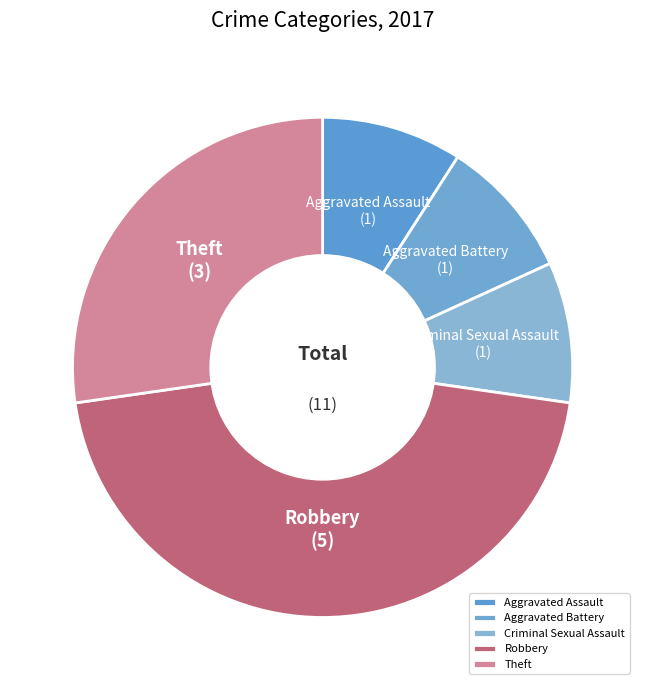

Combined, do Criminal Sexual Assault and Aggravated Battery account for over 50%?

No